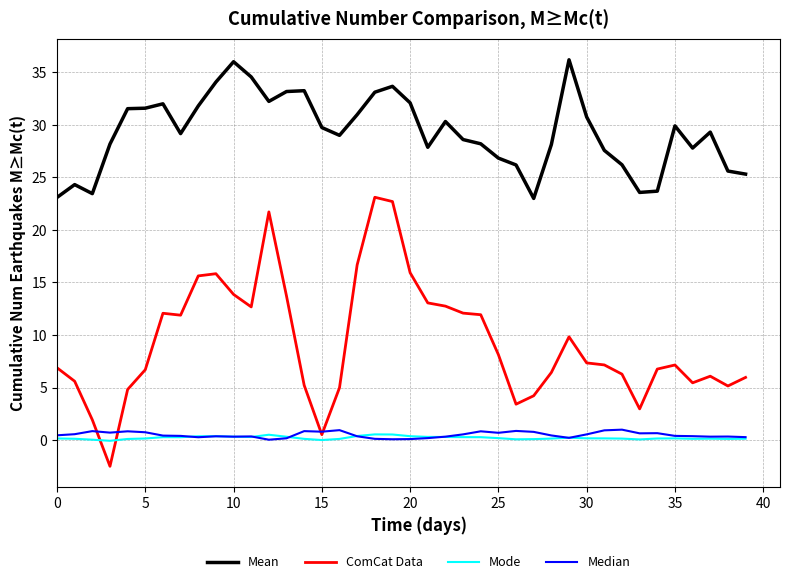

True or false: Mean and Mode cross at least once.

False